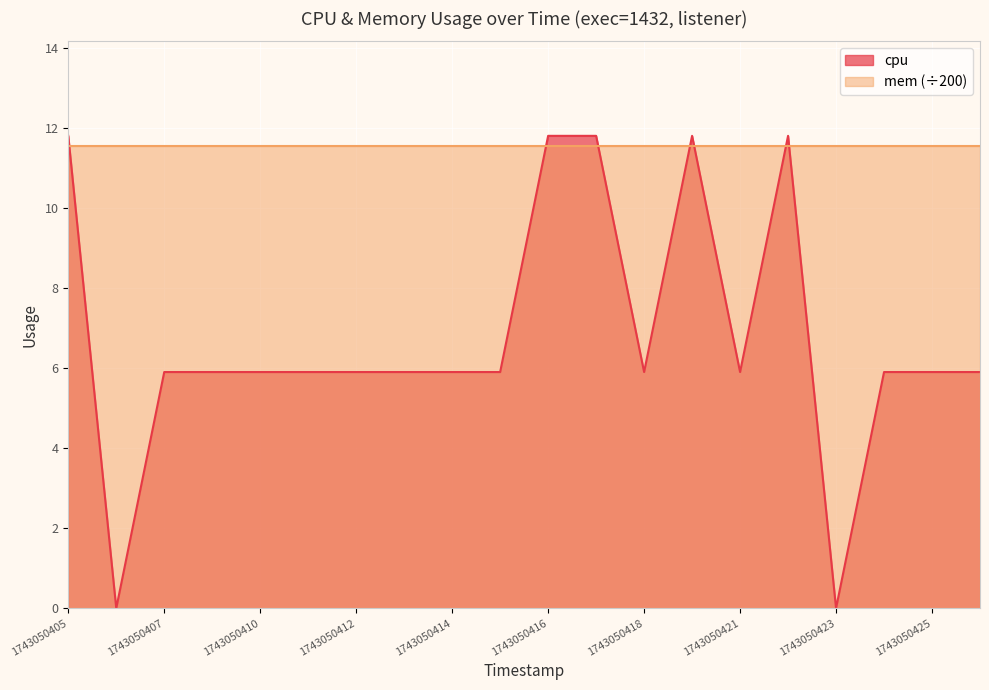

Is it true that the value at 1743050421 is 1.2?

False